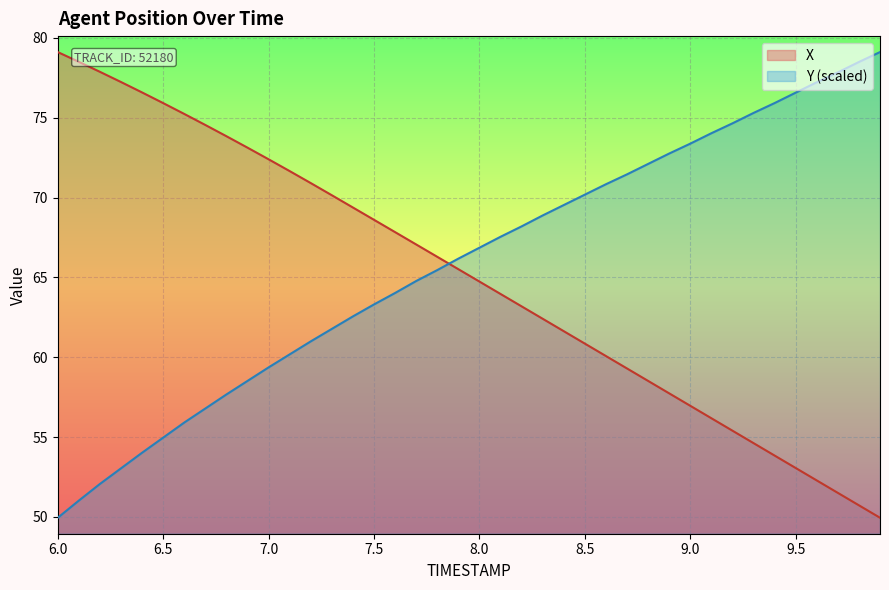

Which series has the largest range (max minus min)?

X